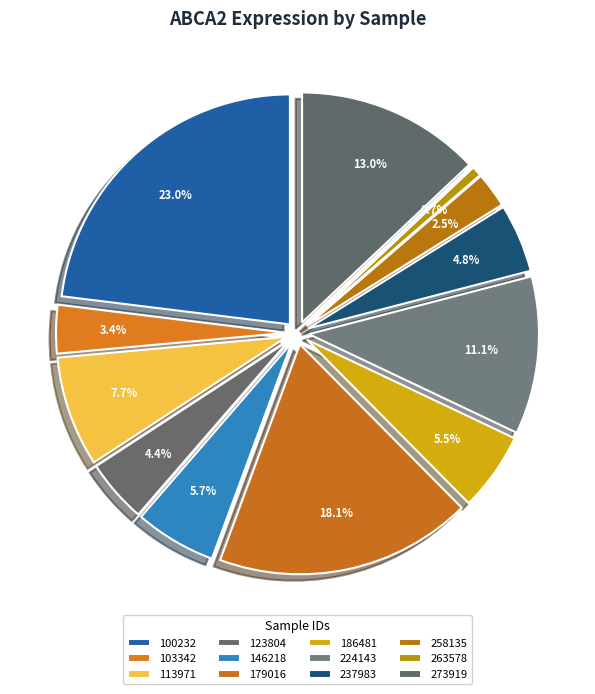

What is the change in value from 237983 to 273919?

+126.3